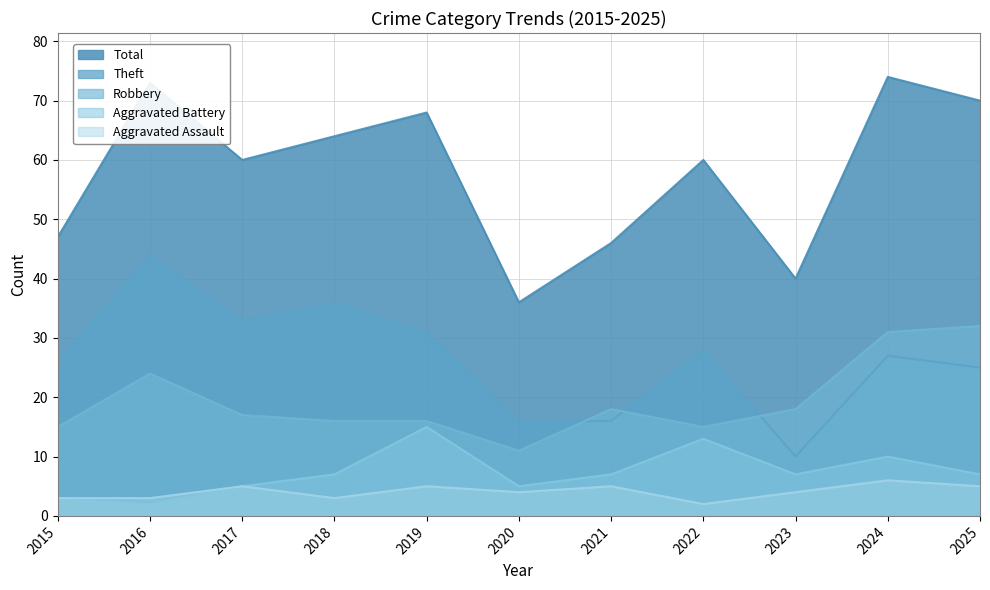

What is the difference between the maximum and minimum values in the Robbery series?

21